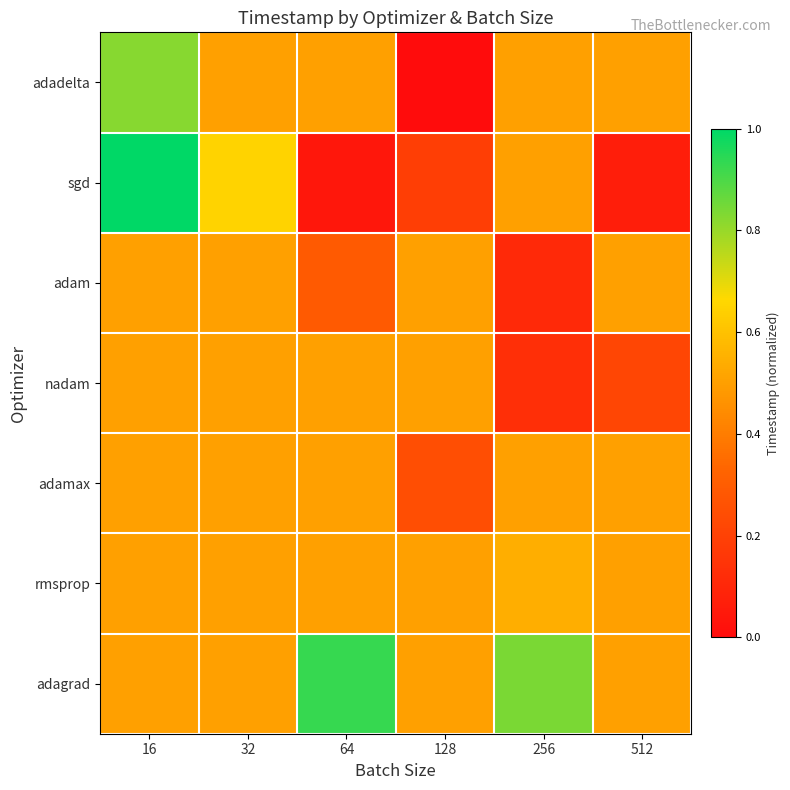

What is the spread (max minus min) of values at 256?

0.7